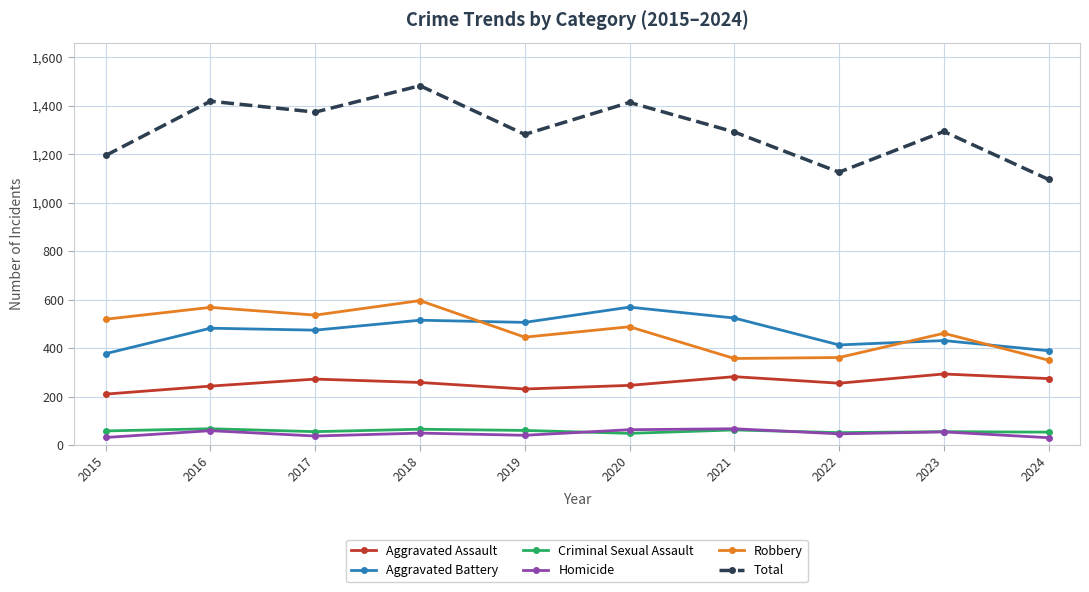

What is the maximum value for Homicide?

67